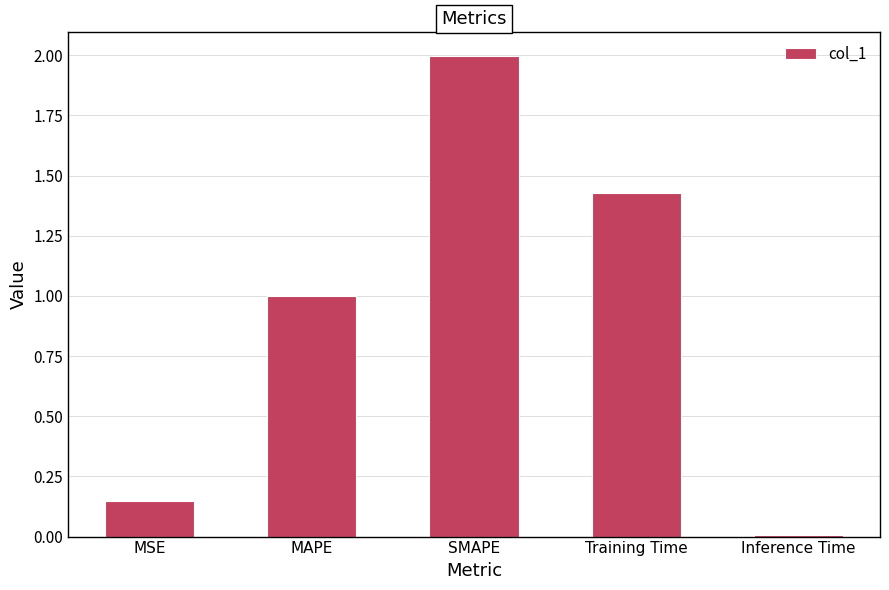

Rank the categories by value from highest to lowest.

SMAPE, Training Time, MAPE, MSE, Inference Time